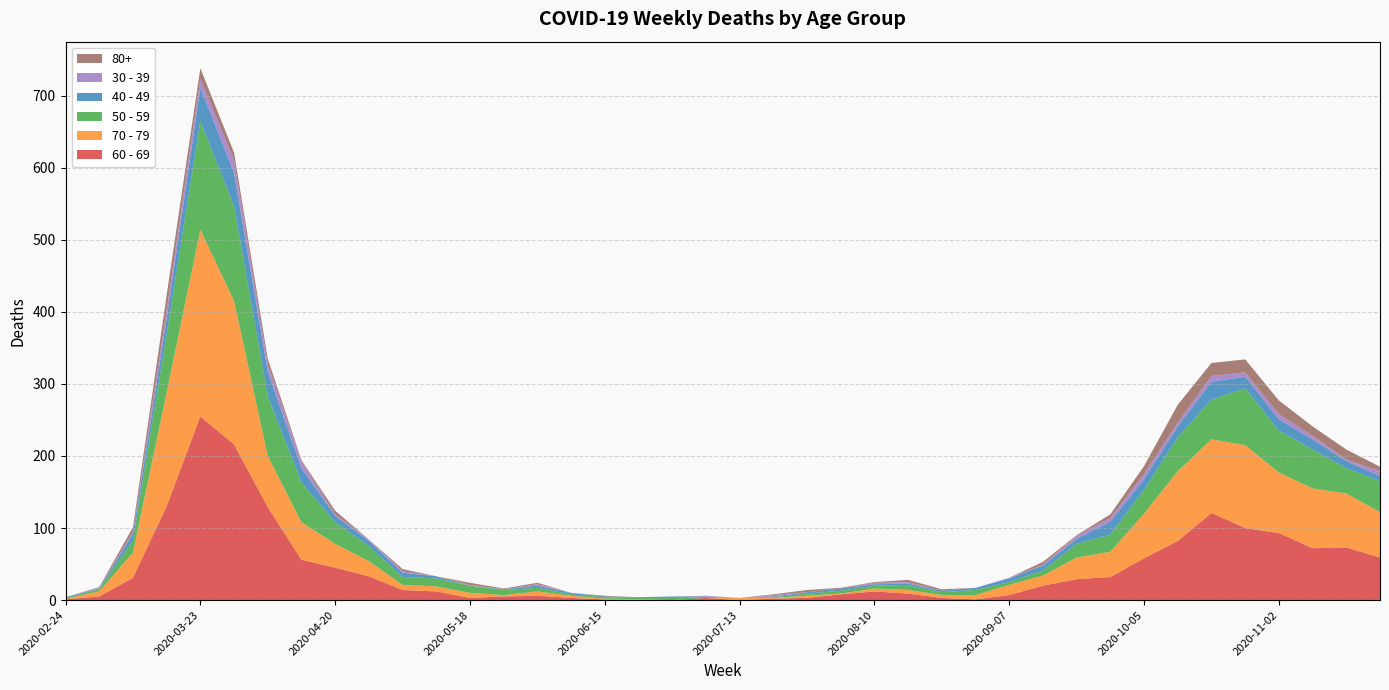

Reading left to right, transcribe all the data shown in this chart.

60 - 69: 2020-02-24=1	2020-03-02=5	2020-03-09=31	2020-03-16=130	2020-03-23=255	2020-03-30=216	2020-04-06=129	2020-04-13=56	2020-04-20=45	2020-04-27=33	2020-05-04=14	2020-05-11=12	2020-05-18=3	2020-05-25=5	2020-06-01=6	2020-06-08=3	2020-06-15=1	2020-06-22=0	2020-06-29=0	2020-07-06=3	2020-07-13=0	2020-07-20=2	2020-07-27=3	2020-08-03=8	2020-08-10=12	2020-08-17=9	2020-08-24=3	2020-08-31=1	2020-09-07=7	2020-09-14=20	2020-09-21=29	2020-09-28=32	2020-10-05=58	2020-10-12=82	2020-10-19=121	2020-10-26=100	2020-11-02=93	2020-11-09=72	2020-11-16=73	2020-11-23=59
70 - 79: 2020-02-24=1	2020-03-02=7	2020-03-09=35	2020-03-16=158	2020-03-23=259	2020-03-30=199	2020-04-06=71	2020-04-13=52	2020-04-20=33	2020-04-27=21	2020-05-04=7	2020-05-11=7	2020-05-18=7	2020-05-25=2	2020-06-01=6	2020-06-08=3	2020-06-15=1	2020-06-22=1	2020-06-29=0	2020-07-06=0	2020-07-13=3	2020-07-20=1	2020-07-27=3	2020-08-03=1	2020-08-10=4	2020-08-17=5	2020-08-24=4	2020-08-31=6	2020-09-07=14	2020-09-14=14	2020-09-21=30	2020-09-28=35	2020-10-05=62	2020-10-12=97	2020-10-19=102	2020-10-26=115	2020-11-02=84	2020-11-09=83	2020-11-16=75	2020-11-23=63
50 - 59: 2020-02-24=1	2020-03-02=3	2020-03-09=17	2020-03-16=81	2020-03-23=151	2020-03-30=131	2020-04-06=83	2020-04-13=55	2020-04-20=30	2020-04-27=21	2020-05-04=11	2020-05-11=11	2020-05-18=10	2020-05-25=7	2020-06-01=5	2020-06-08=2	2020-06-15=2	2020-06-22=2	2020-06-29=3	2020-07-06=1	2020-07-13=0	2020-07-20=1	2020-07-27=3	2020-08-03=4	2020-08-10=4	2020-08-17=7	2020-08-24=4	2020-08-31=7	2020-09-07=4	2020-09-14=7	2020-09-21=19	2020-09-28=24	2020-10-05=33	2020-10-12=47	2020-10-19=55	2020-10-26=79	2020-11-02=58	2020-11-09=54	2020-11-16=35	2020-11-23=43
40 - 49: 2020-02-24=1	2020-03-02=1	2020-03-09=9	2020-03-16=21	2020-03-23=46	2020-03-30=47	2020-04-06=34	2020-04-13=20	2020-04-20=9	2020-04-27=7	2020-05-04=6	2020-05-11=3	2020-05-18=0	2020-05-25=1	2020-06-01=3	2020-06-08=2	2020-06-15=1	2020-06-22=1	2020-06-29=2	2020-07-06=1	2020-07-13=0	2020-07-20=1	2020-07-27=2	2020-08-03=3	2020-08-10=2	2020-08-17=2	2020-08-24=2	2020-08-31=3	2020-09-07=5	2020-09-14=7	2020-09-21=7	2020-09-28=18	2020-10-05=15	2020-10-12=15	2020-10-19=25	2020-10-26=16	2020-11-02=16	2020-11-09=14	2020-11-16=10	2020-11-23=7
30 - 39: 2020-02-24=0	2020-03-02=1	2020-03-09=3	2020-03-16=12	2020-03-23=12	2020-03-30=17	2020-04-06=10	2020-04-13=9	2020-04-20=2	2020-04-27=2	2020-05-04=2	2020-05-11=0	2020-05-18=1	2020-05-25=0	2020-06-01=2	2020-06-08=0	2020-06-15=0	2020-06-22=0	2020-06-29=0	2020-07-06=1	2020-07-13=0	2020-07-20=2	2020-07-27=0	2020-08-03=0	2020-08-10=2	2020-08-17=2	2020-08-24=0	2020-08-31=0	2020-09-07=1	2020-09-14=1	2020-09-21=4	2020-09-28=5	2020-10-05=7	2020-10-12=5	2020-10-19=8	2020-10-26=6	2020-11-02=7	2020-11-09=5	2020-11-16=2	2020-11-23=7
80+: 2020-02-24=0	2020-03-02=1	2020-03-09=6	2020-03-16=21	2020-03-23=15	2020-03-30=11	2020-04-06=8	2020-04-13=2	2020-04-20=5	2020-04-27=0	2020-05-04=3	2020-05-11=0	2020-05-18=3	2020-05-25=1	2020-06-01=2	2020-06-08=0	2020-06-15=1	2020-06-22=0	2020-06-29=0	2020-07-06=0	2020-07-13=0	2020-07-20=1	2020-07-27=3	2020-08-03=1	2020-08-10=1	2020-08-17=3	2020-08-24=2	2020-08-31=0	2020-09-07=0	2020-09-14=4	2020-09-21=1	2020-09-28=5	2020-10-05=11	2020-10-12=25	2020-10-19=18	2020-10-26=18	2020-11-02=19	2020-11-09=13	2020-11-16=14	2020-11-23=6